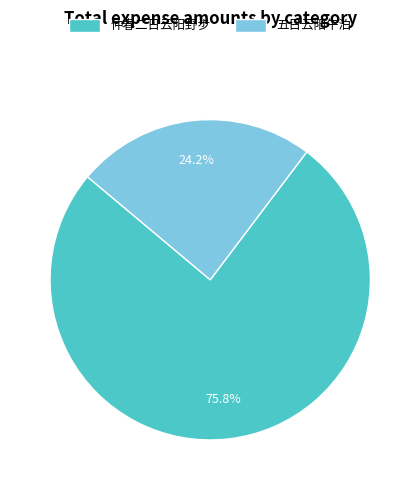

To the nearest percent, what percentage of the pie is 仲春二日云阳野步?

76%